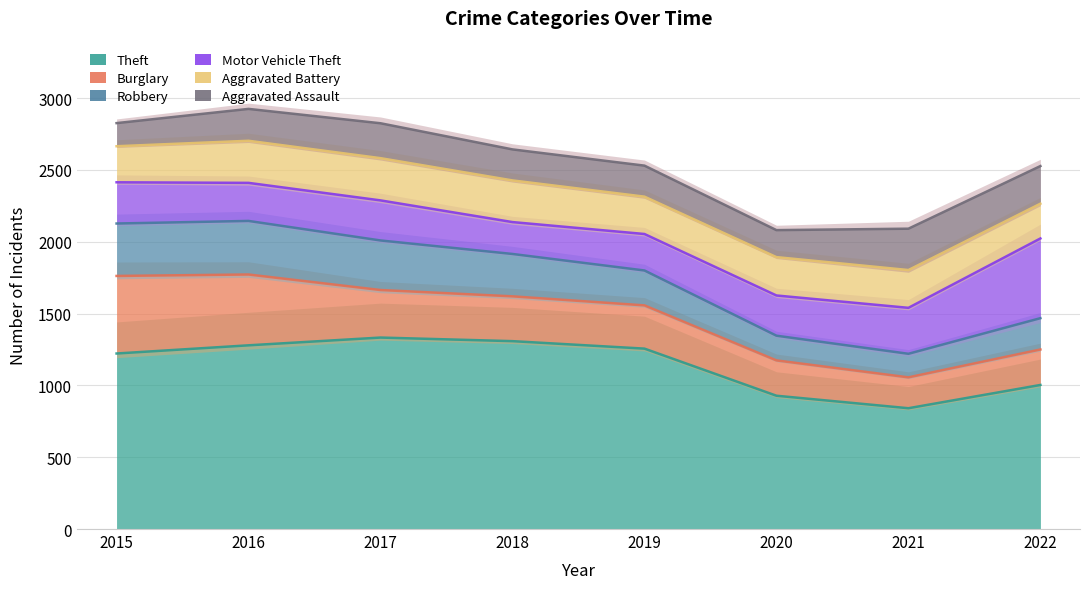

What is the difference between the maximum and second lowest values in the Aggravated Assault series?

100